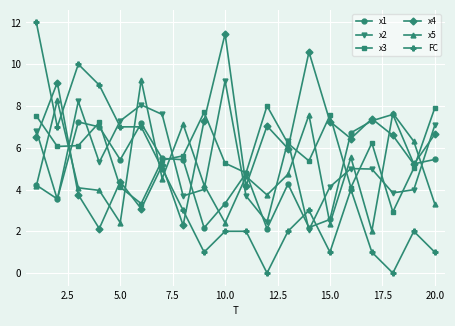

What is the minimum value for x1?

2.1